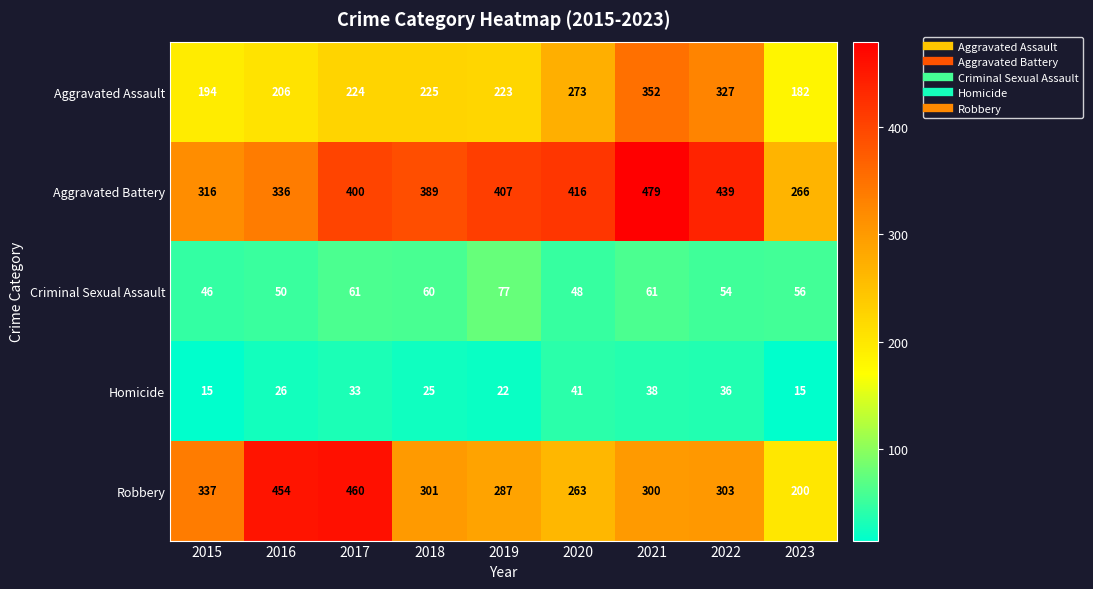

List the series in order of their peak value, lowest first.

Homicide, Criminal Sexual Assault, Aggravated Assault, Robbery, Aggravated Battery